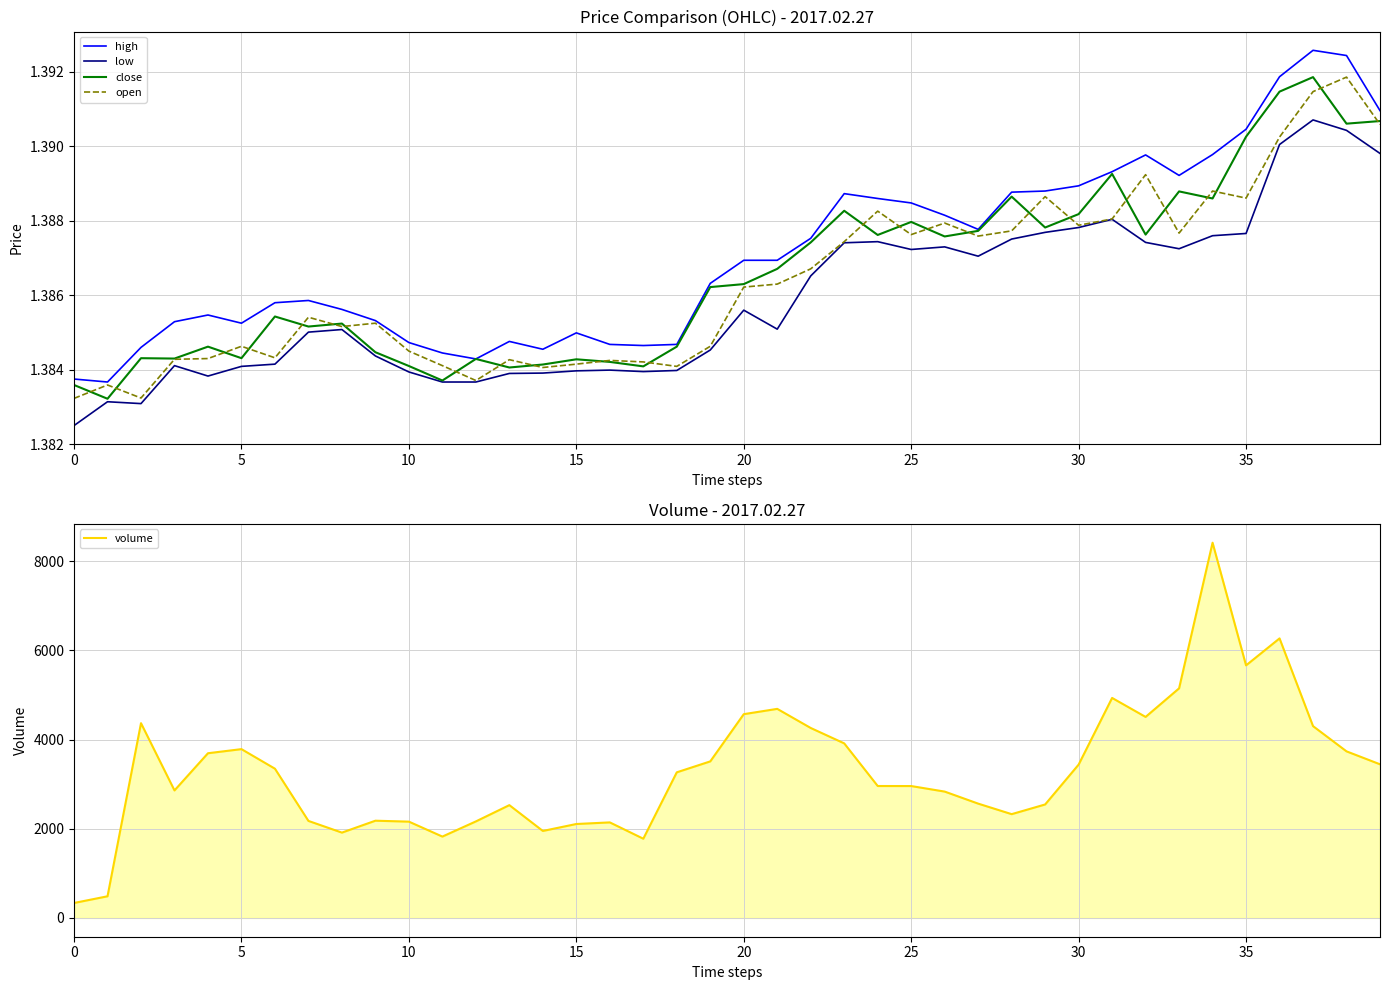

Which series has the largest range (max minus min)?

volume